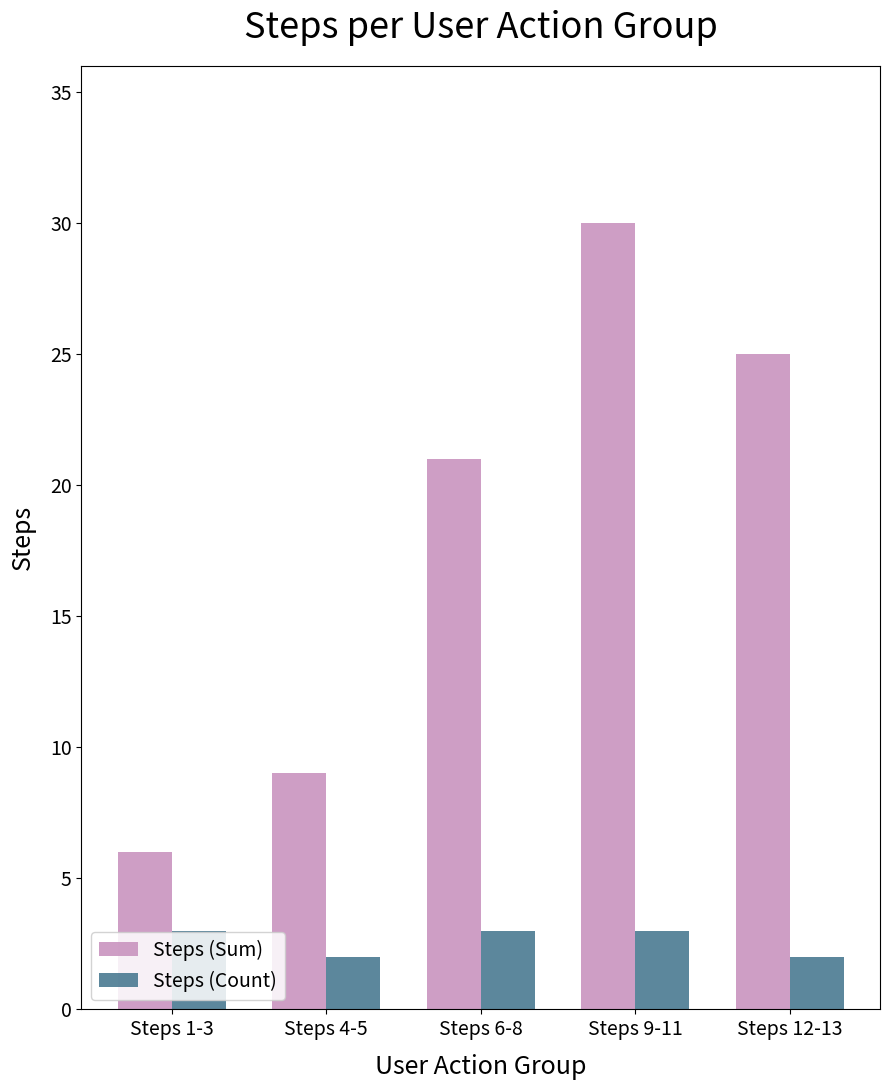

True or false: Steps (Sum) has a value of 15 at Steps 12-13.

False